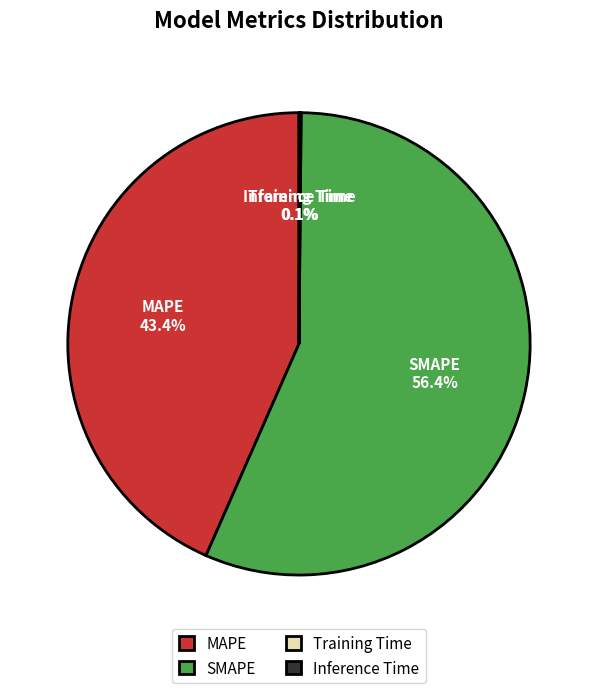

What is the largest slice in the pie chart?

SMAPE